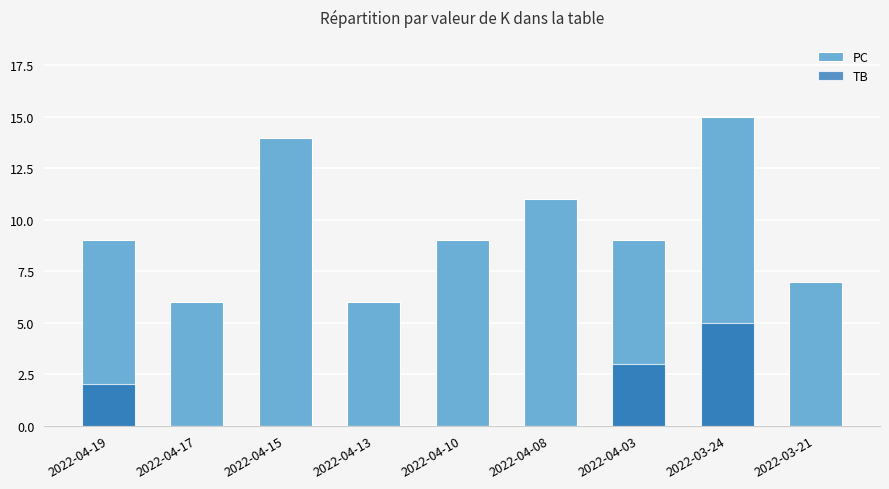

What is the label of the 1st bar from the right?

2022-03-21